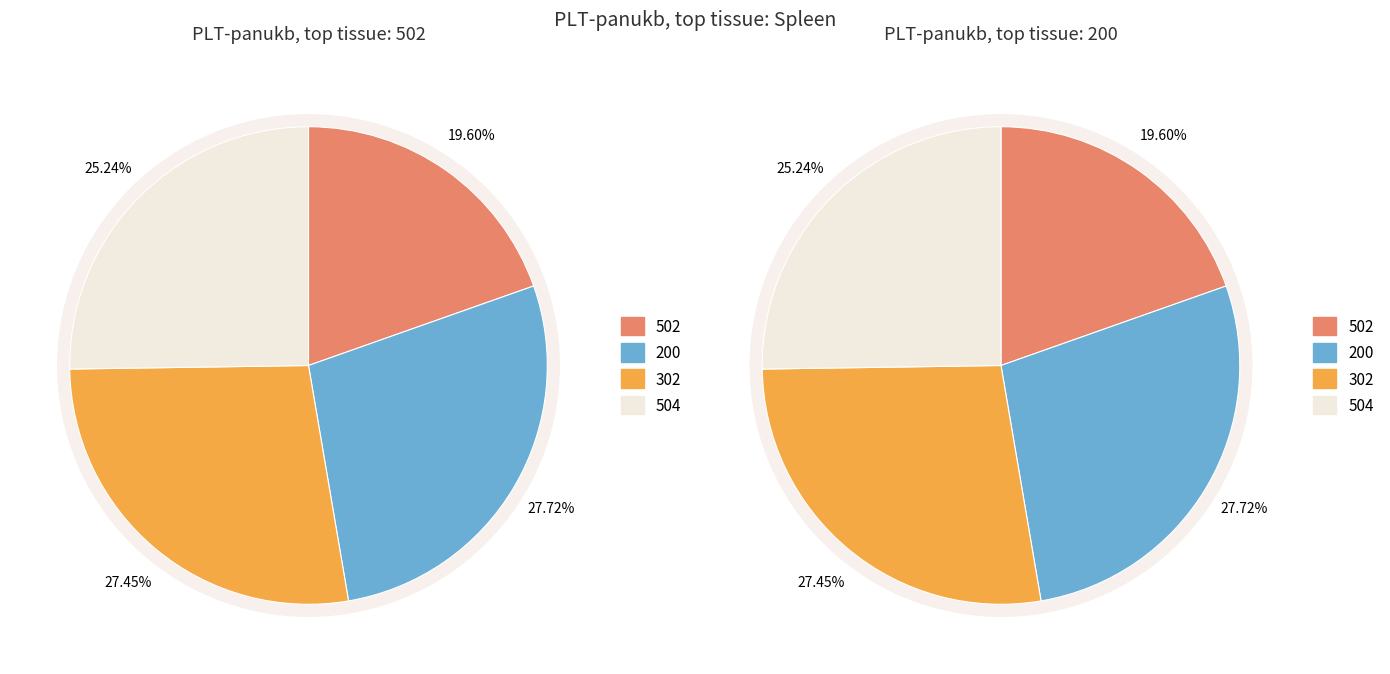

The 504 slice represents 25% of the pie. True or false?

True